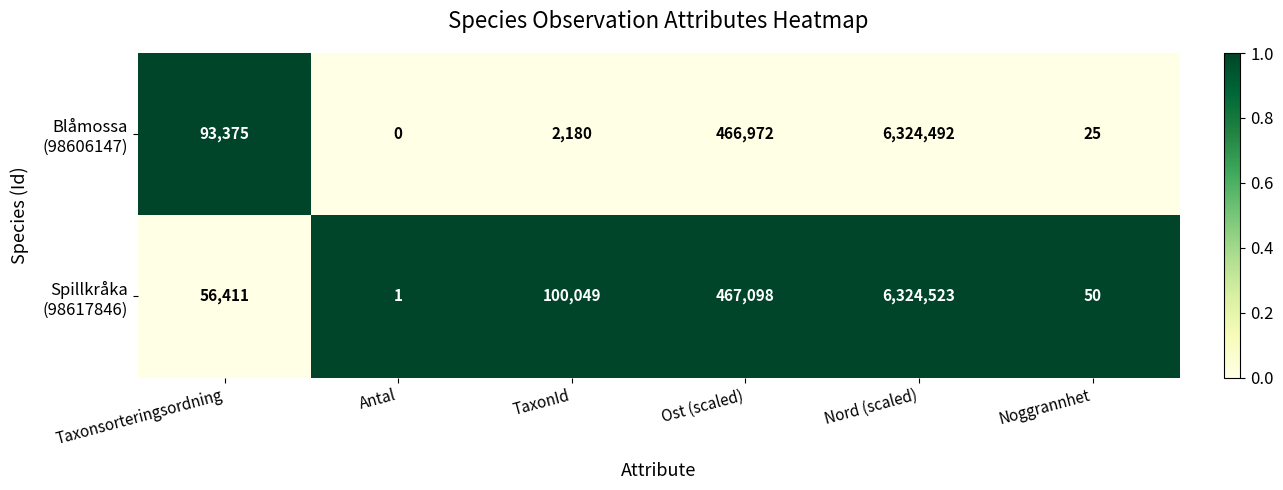

How many data points does each series have?

6